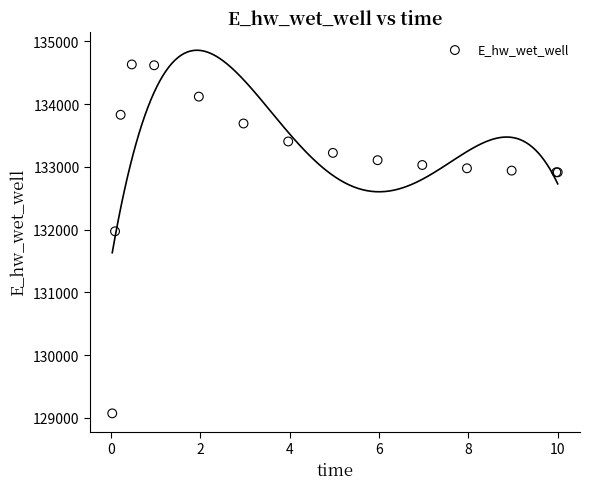

What Y value in the scatter plot is closest to 131850?

131971.9